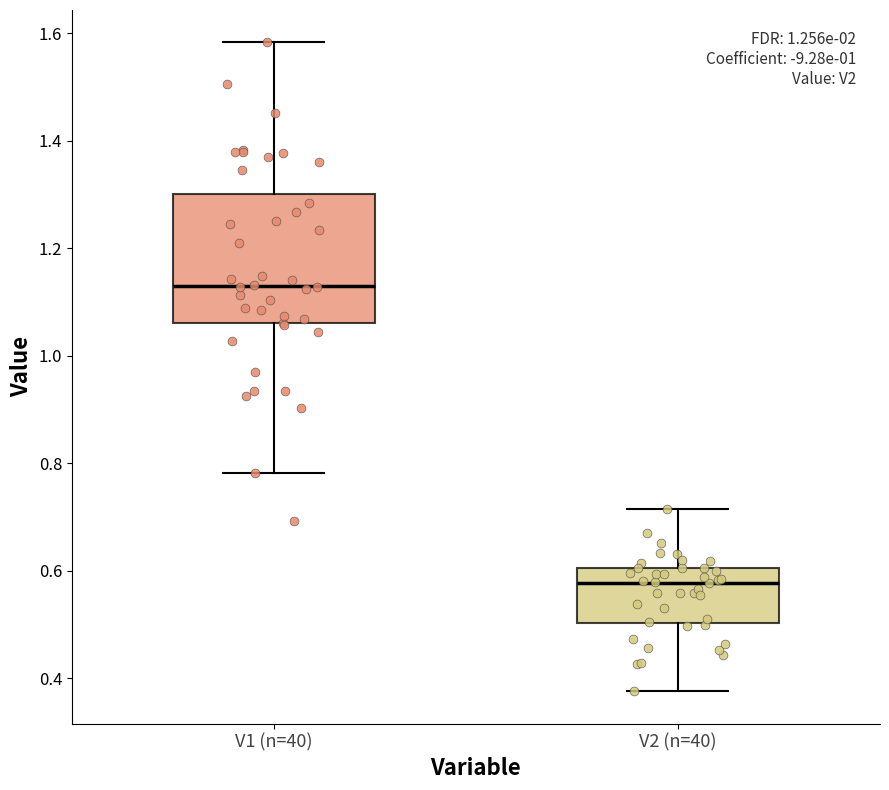

Which box has the lowest median line?

V2 (n=40)